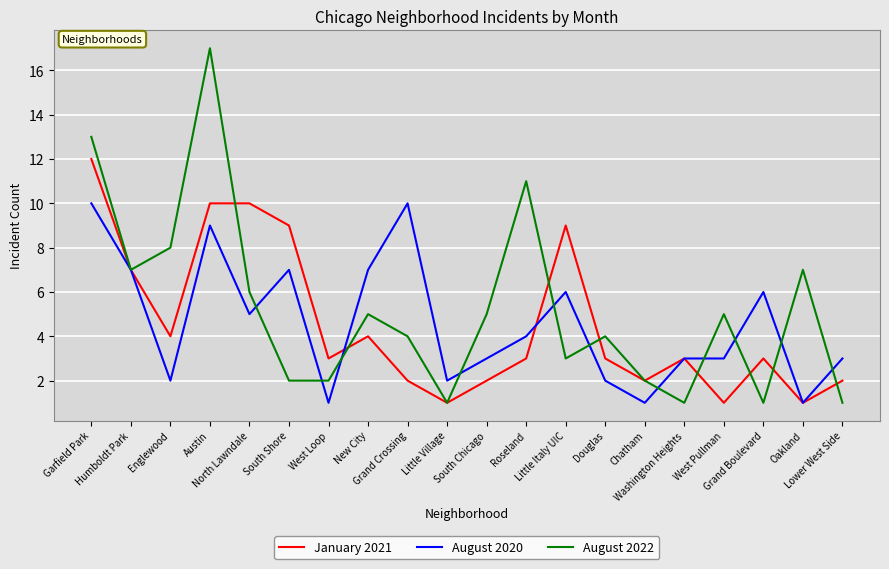

Reading right to left, list all the values displayed in this chart.

January 2021: 2	1	3	1	3	2	3	9	3	2	1	2	4	3	9	10	10	4	7	12
August 2020: 3	1	6	3	3	1	2	6	4	3	2	10	7	1	7	5	9	2	7	10
August 2022: 1	7	1	5	1	2	4	3	11	5	1	4	5	2	2	6	17	8	7	13